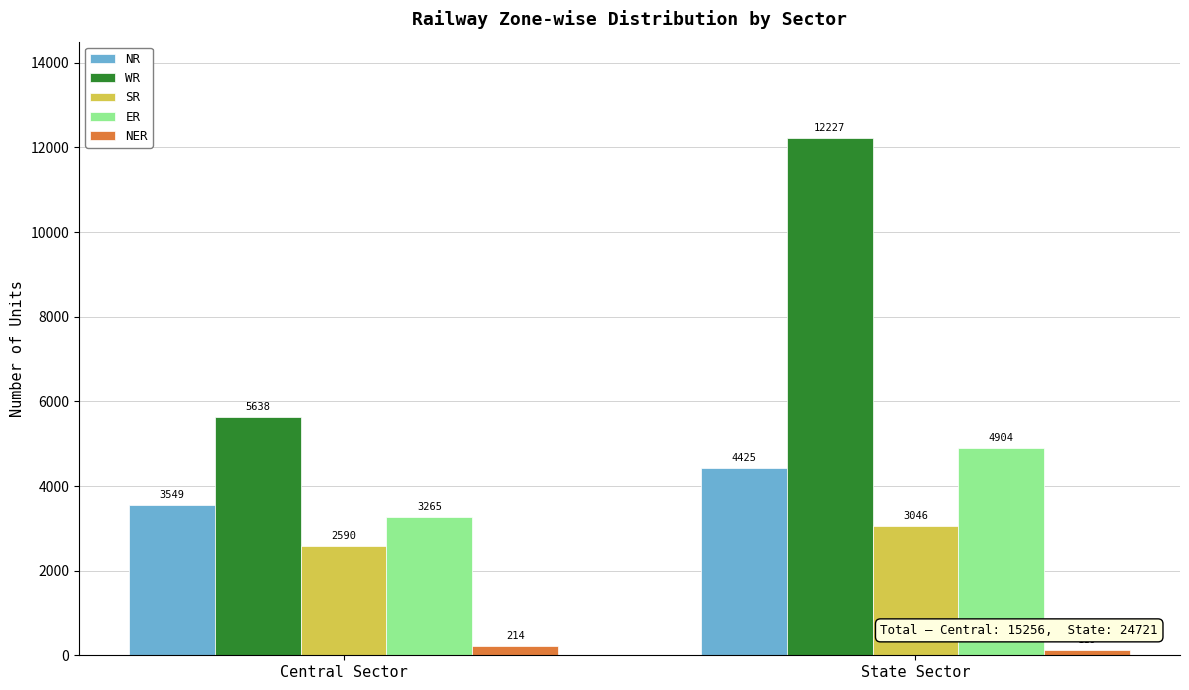

Between Central Sector and State Sector, which series saw the biggest shift?

WR